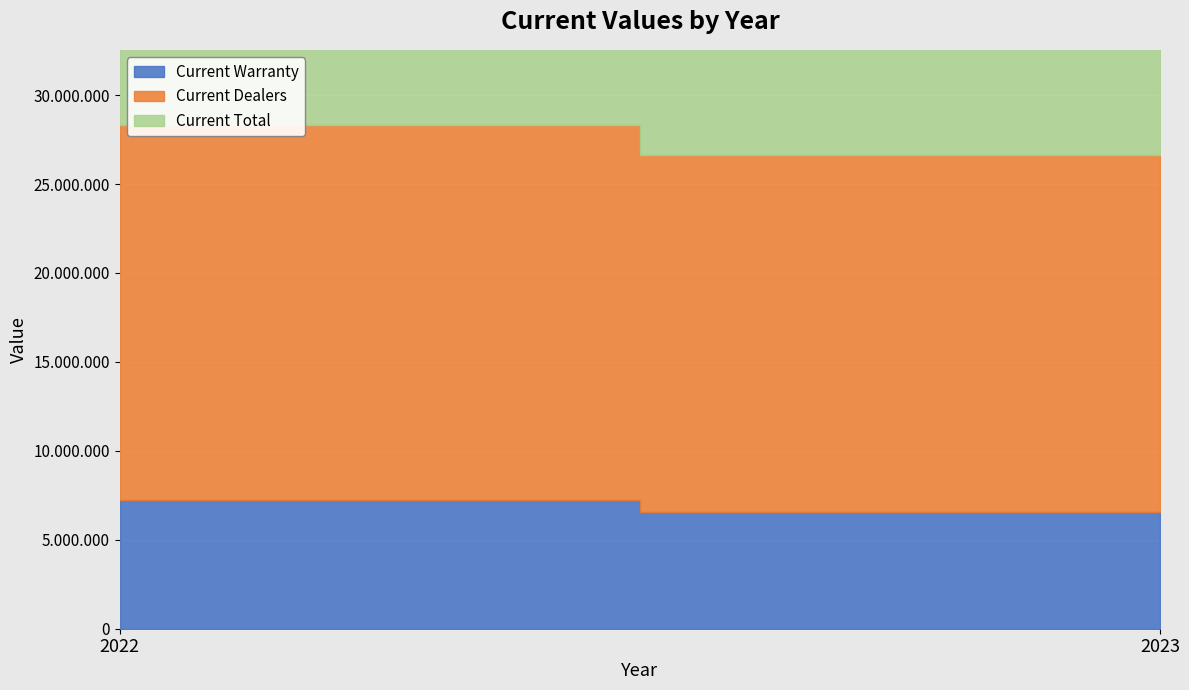

Rank the series by their average value, from lowest to highest.

Current Warranty, Current Dealers, Current Total